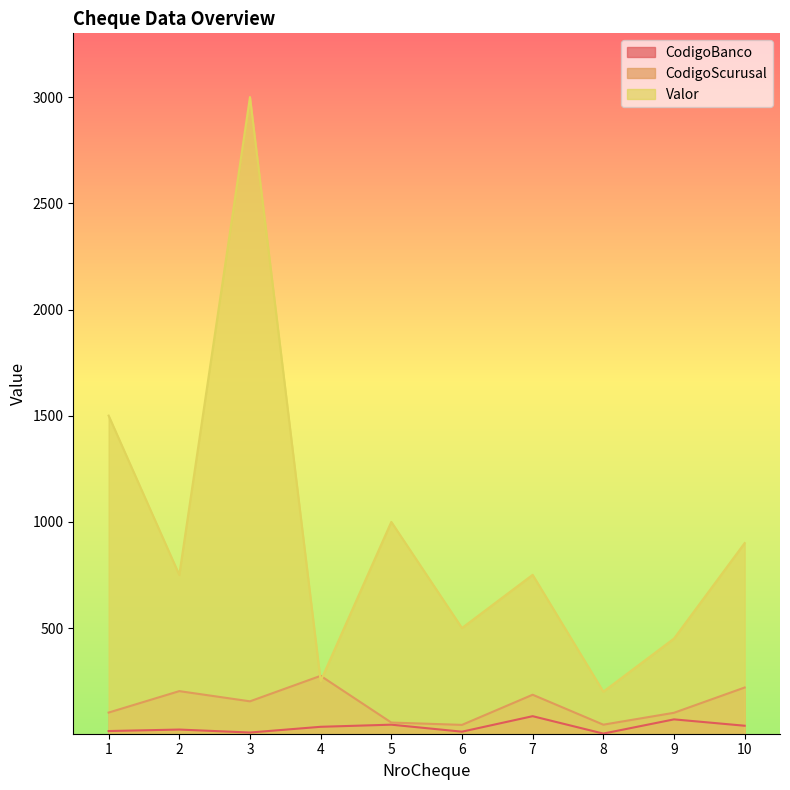

Which series has the largest range (max minus min)?

Valor